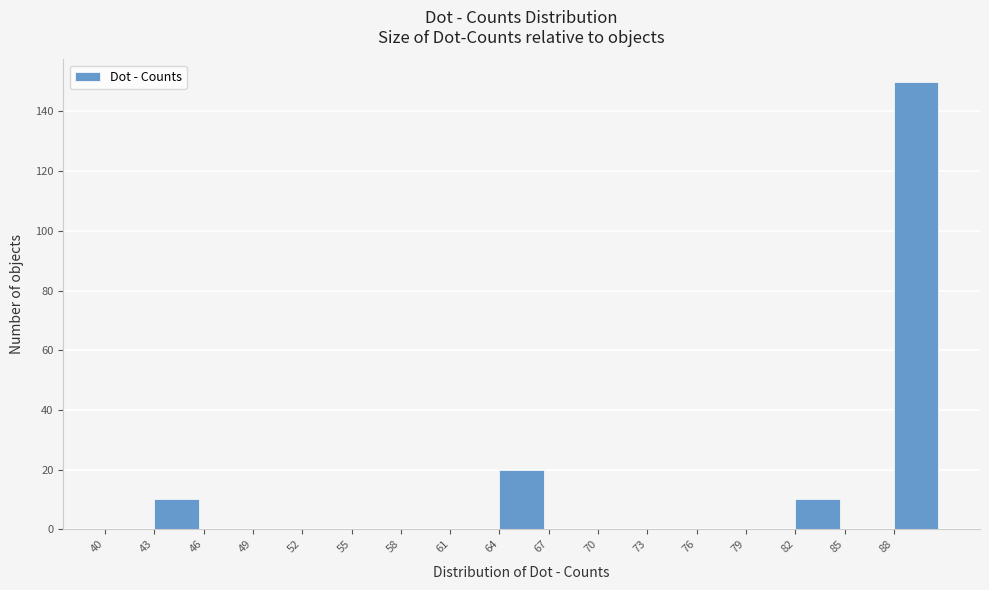

What is the height of the bar covering 88 to 91 on the x-axis? The values are not printed on the chart, so give them approximately, as read against the axis.

150